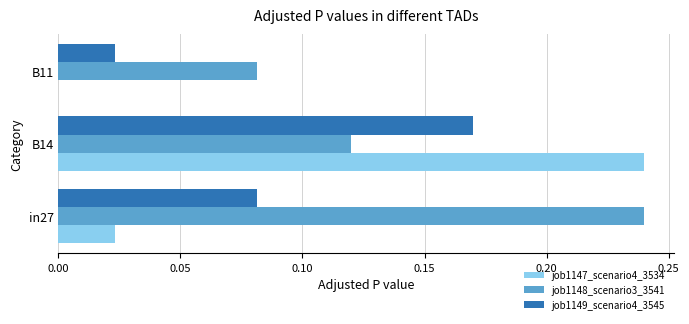

The value of job1147_scenario4_3534 at B11 is 0.0. True or false?

True